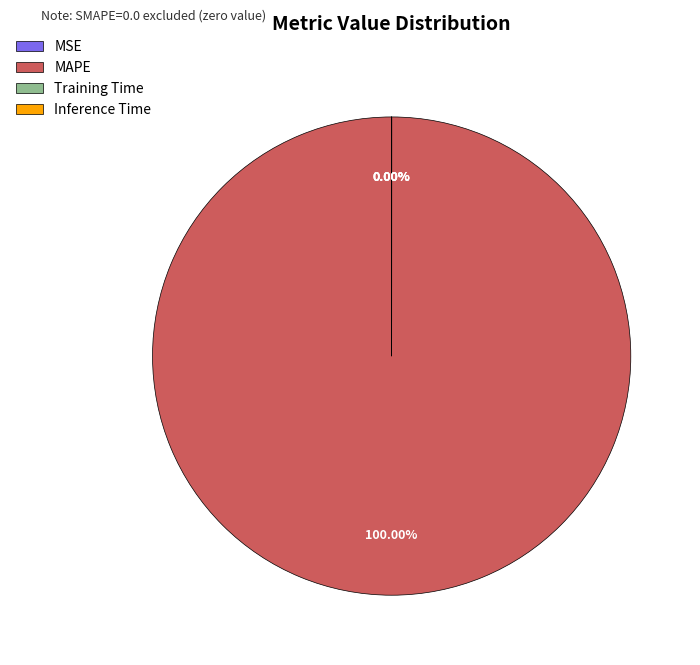

To the nearest percent, what is the average slice percentage?

25%